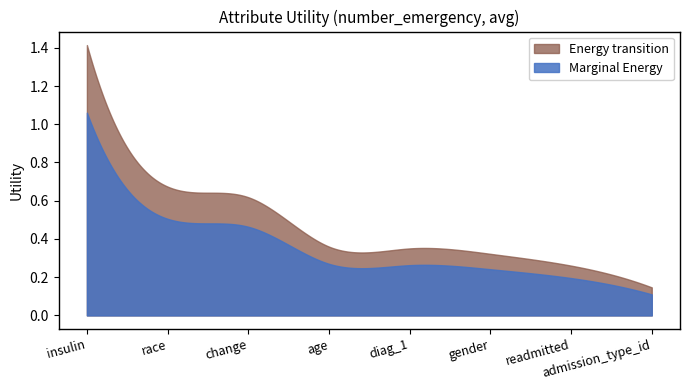

How many values are between 0 and 1?

7